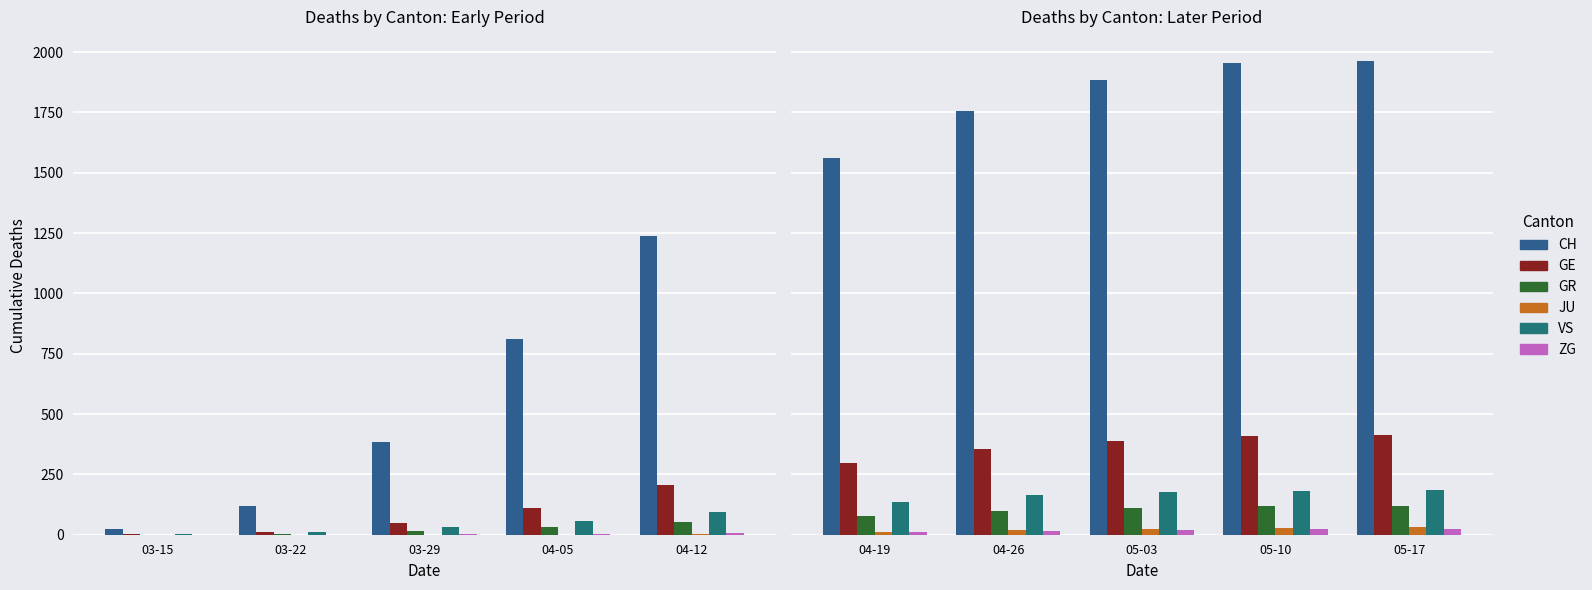

The value of JU at 05-17 is 47. True or false?

False